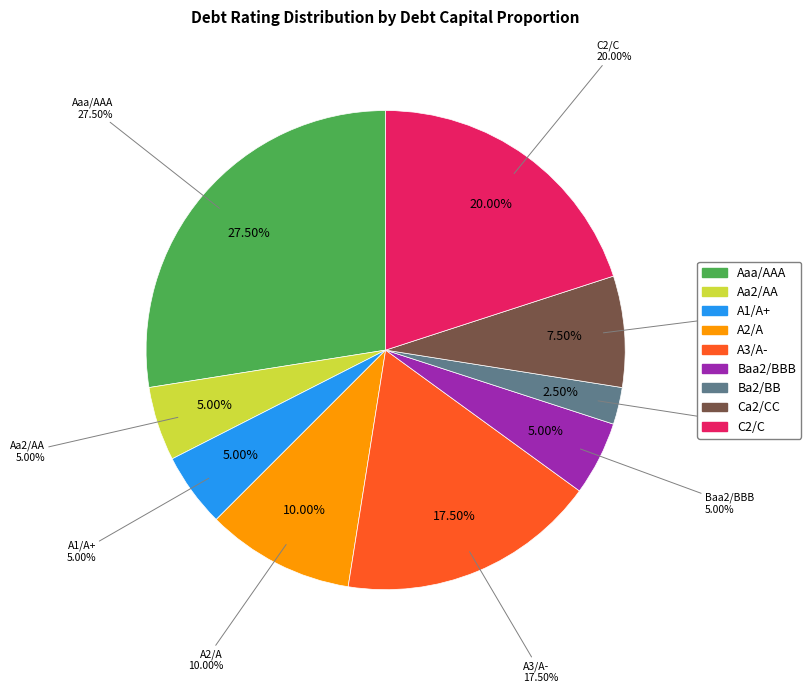

To the nearest percent, what portion does Aaa/AAA represent?

28%